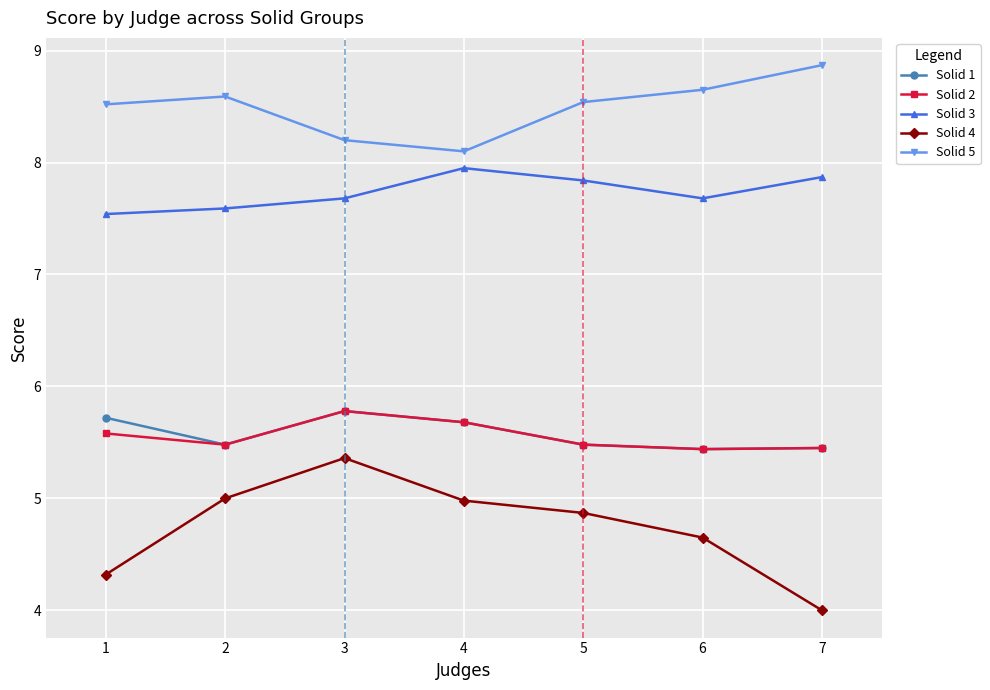

What are all the series names shown in the legend?

Solid 1, Solid 2, Solid 3, Solid 4, Solid 5